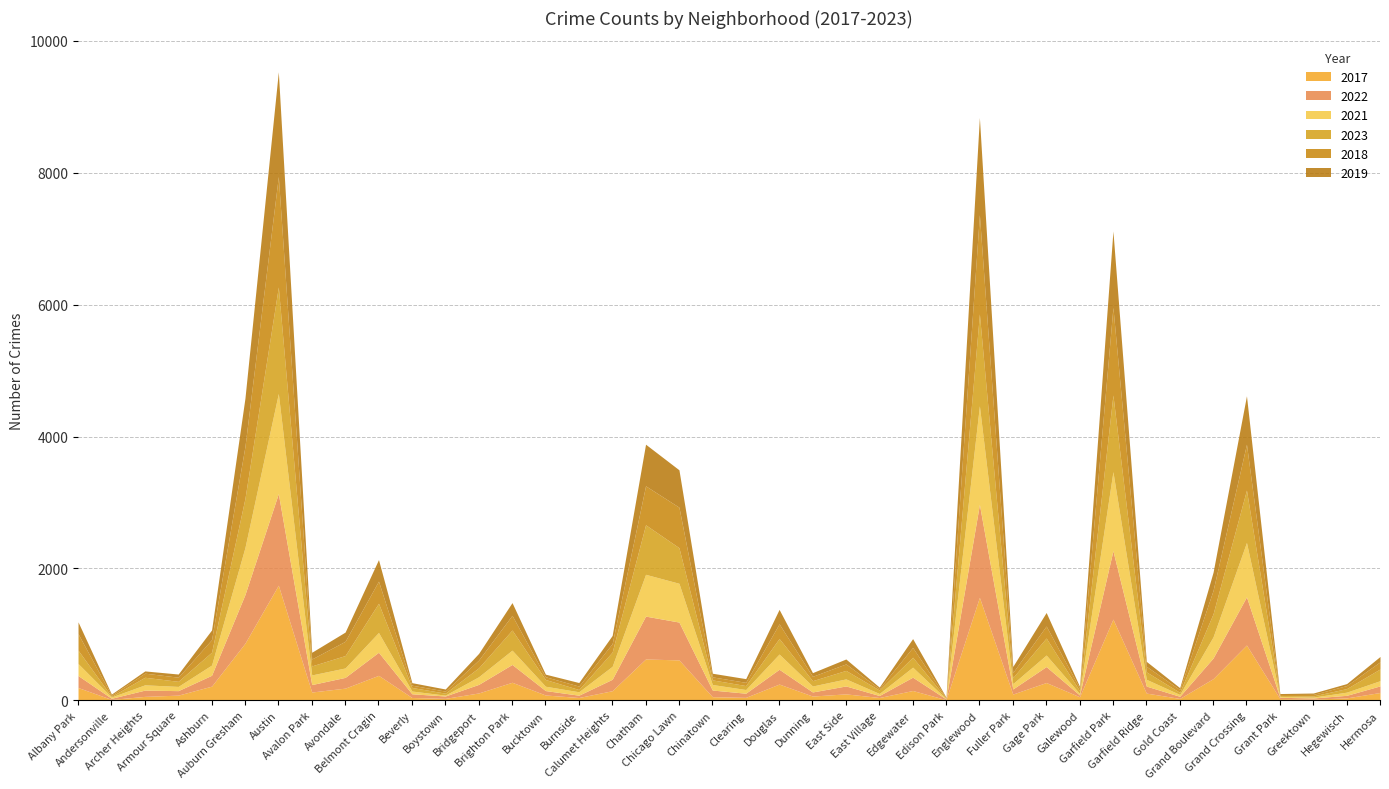

List the series in order of their peak value, lowest first.

2022, 2021, 2019, 2023, 2018, 2017